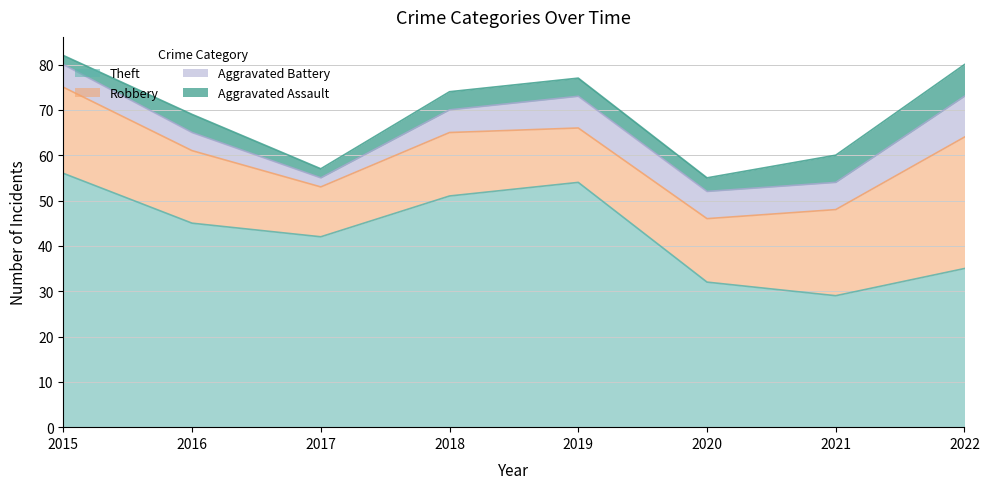

At how many categories does at least one series exceed 17?

8